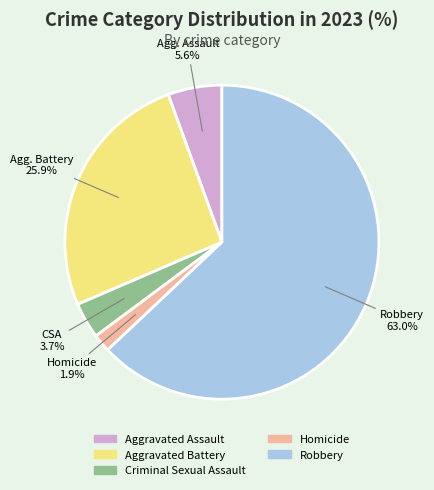

Rank the categories by value from highest to lowest.

Robbery, Aggravated Battery, Aggravated Assault, Criminal Sexual Assault, Homicide